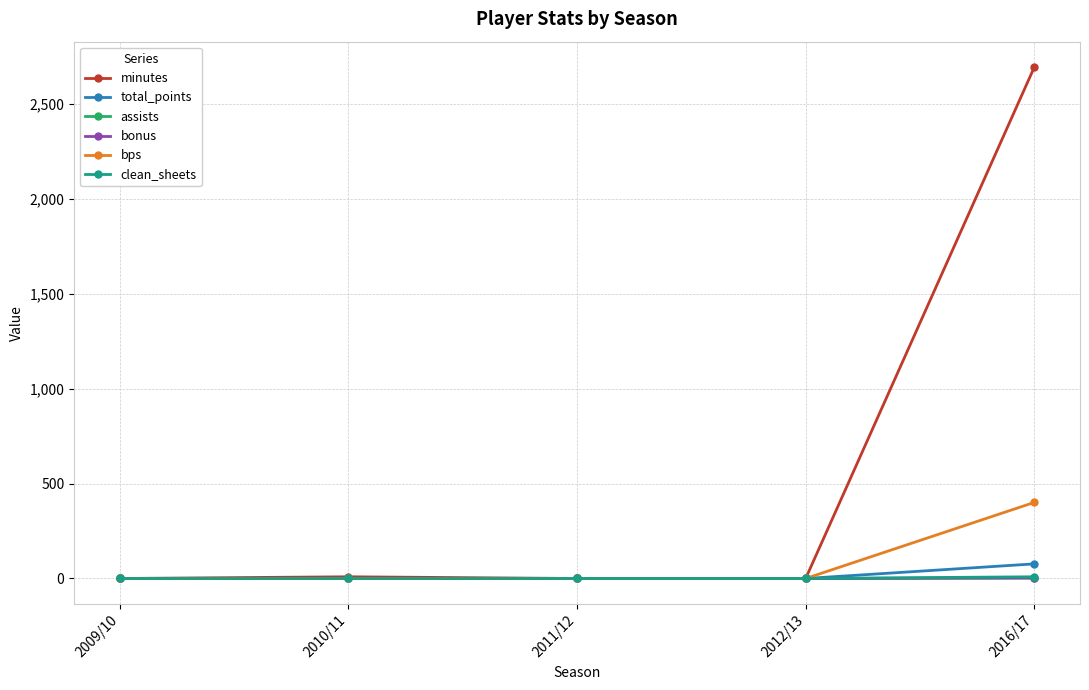

Between 2010/11 and 2016/17, which series saw the biggest shift?

minutes